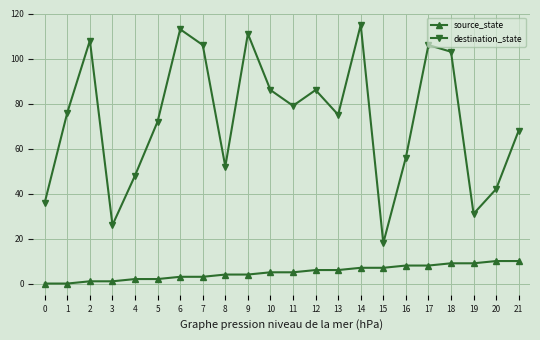

True or false: source_state has a value of 4 at 1.

False